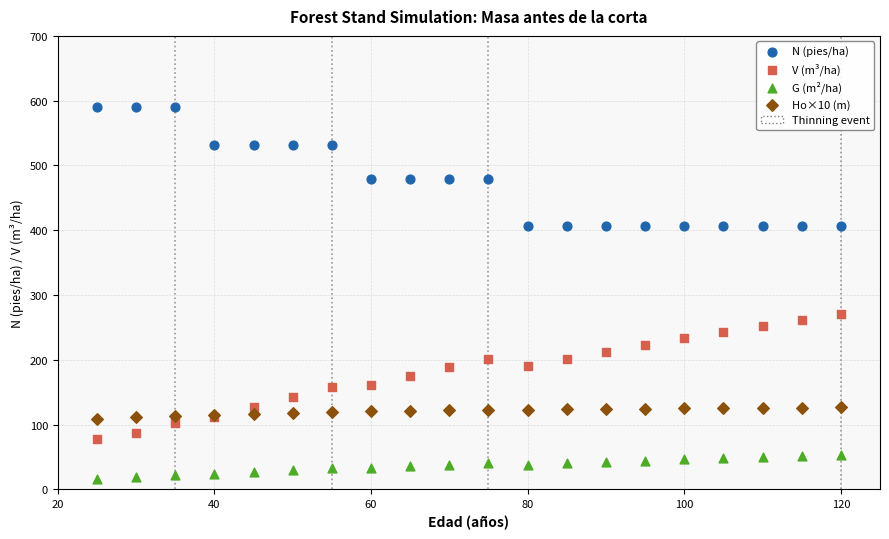

Which series reaches the maximum Y coordinate?

N (pies/ha)